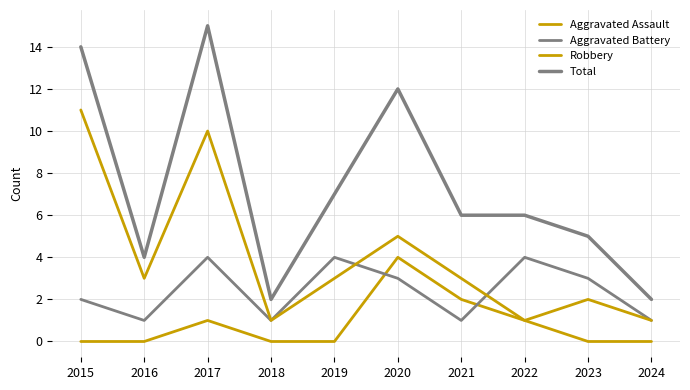

Is this an area chart (filled region under the line)?

No